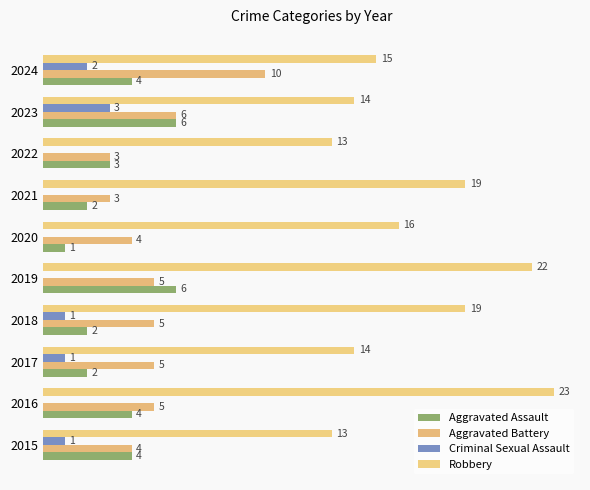

What is the difference between the second highest and minimum values in the Robbery series?

9